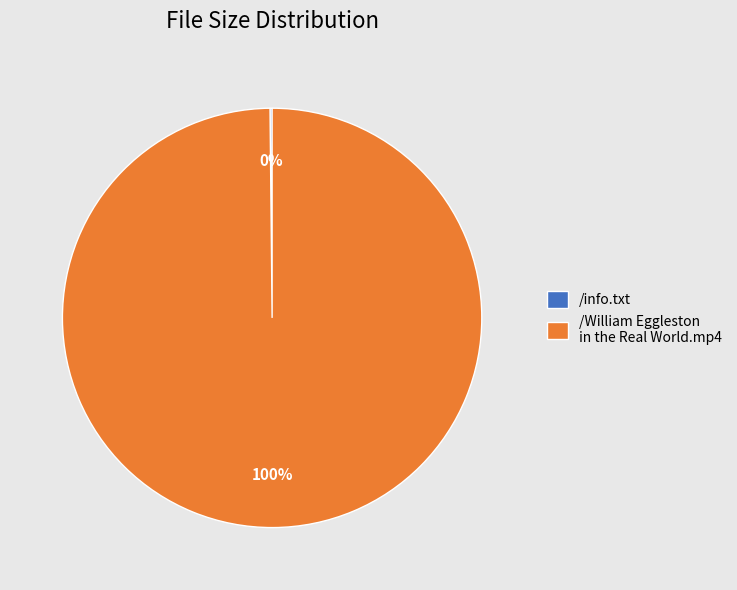

To the nearest percent, what is the average slice percentage?

50%